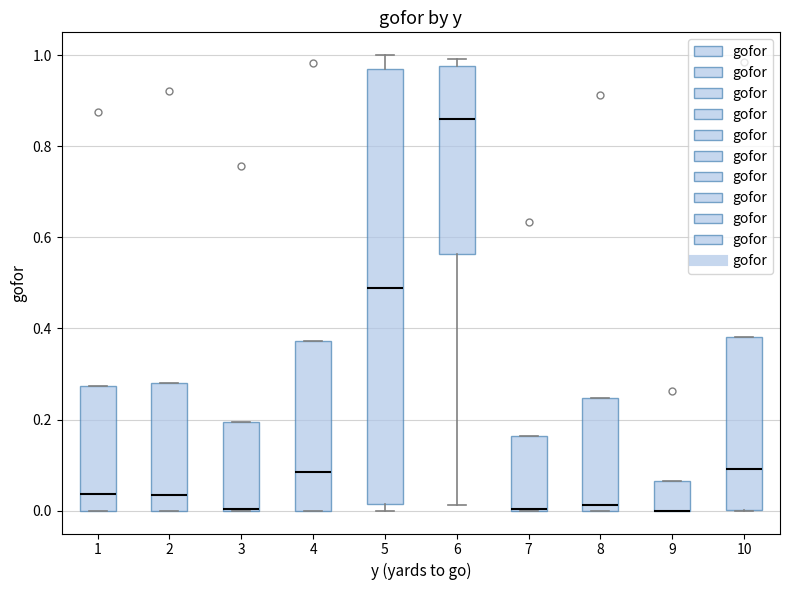

Where is the upper edge of the box at x = 5 on the y-axis? The values are not printed on the chart, so give them approximately, as read against the axis.

0.96